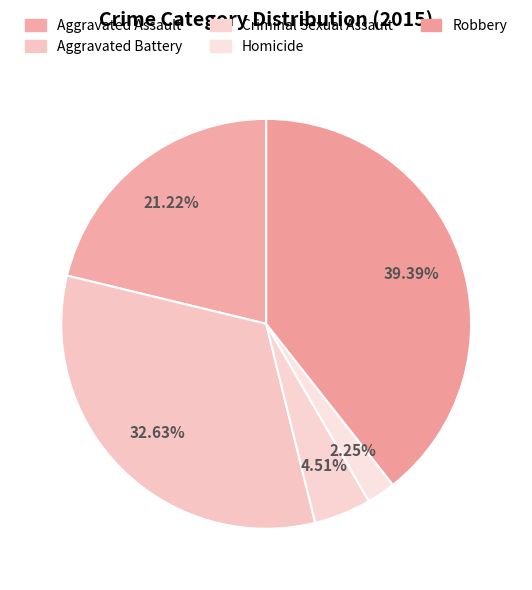

Which category has the smallest portion of the pie?

Homicide